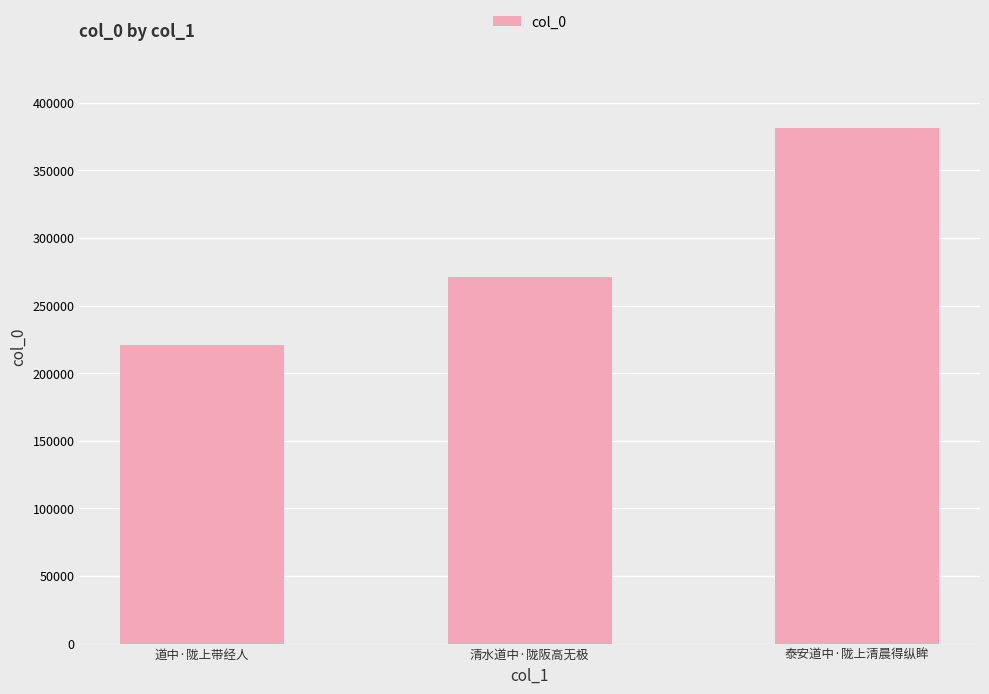

What is the ratio of the value at 泰安道中·陇上清晨得纵眸 to the value at 道中·陇上带经人?

1.7